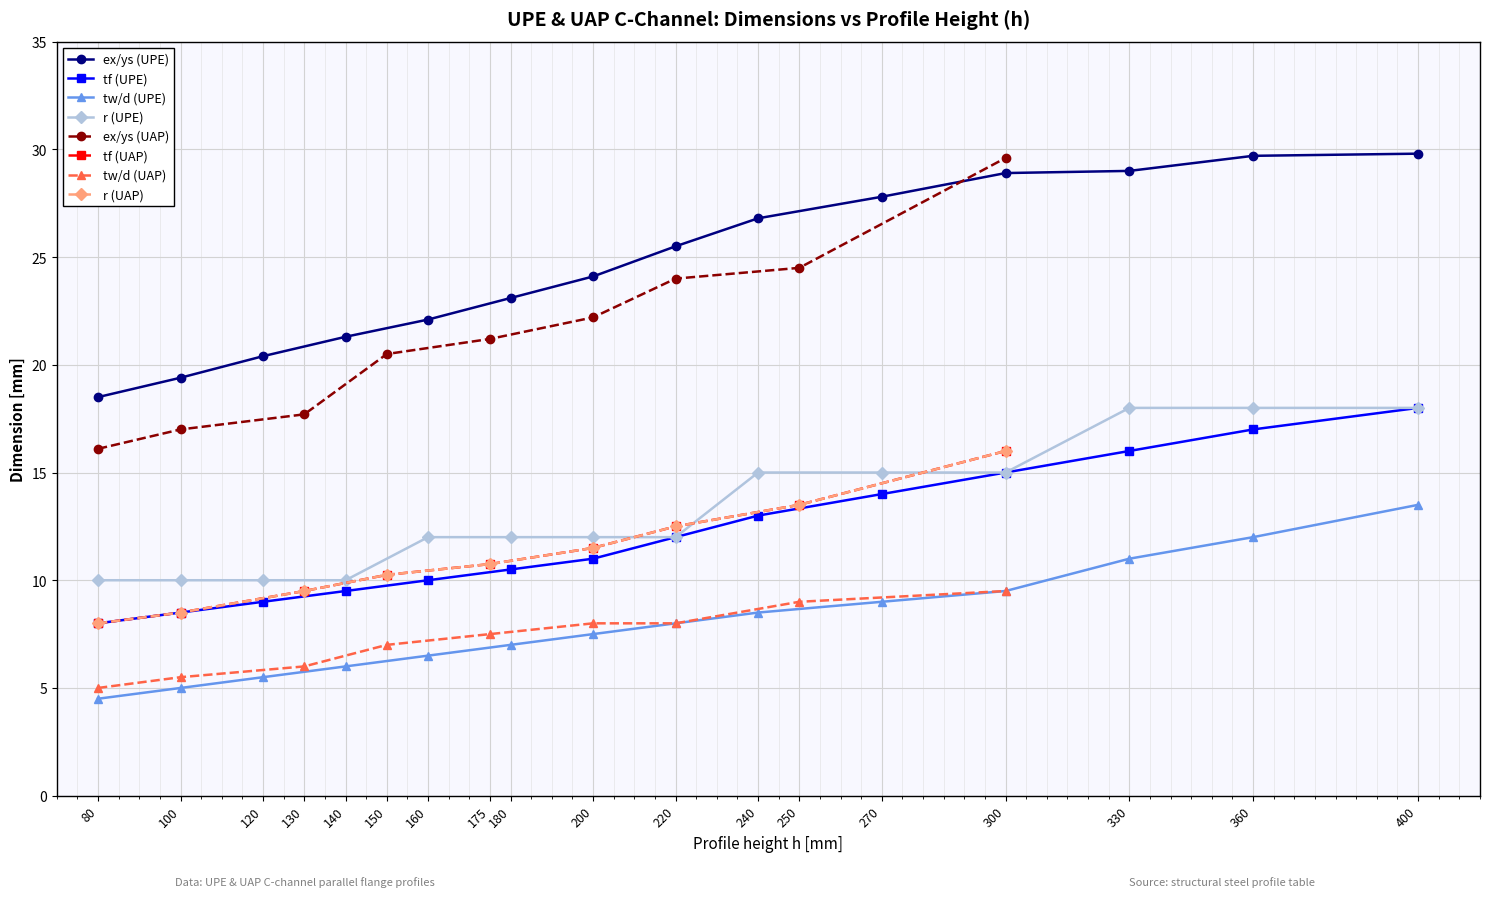

The value of tw/d (UPE) at 180 is 7.0. True or false?

True